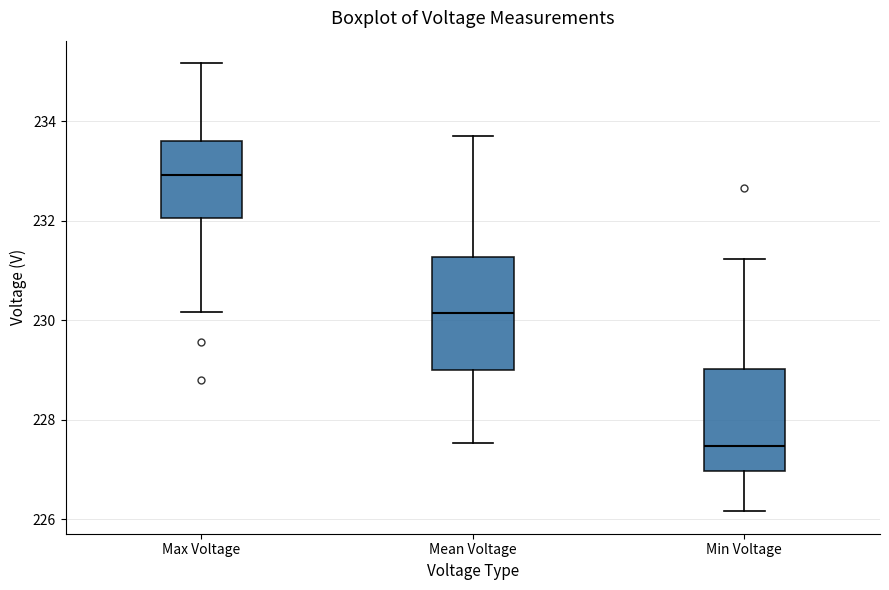

Which box's median line is the highest?

Max Voltage